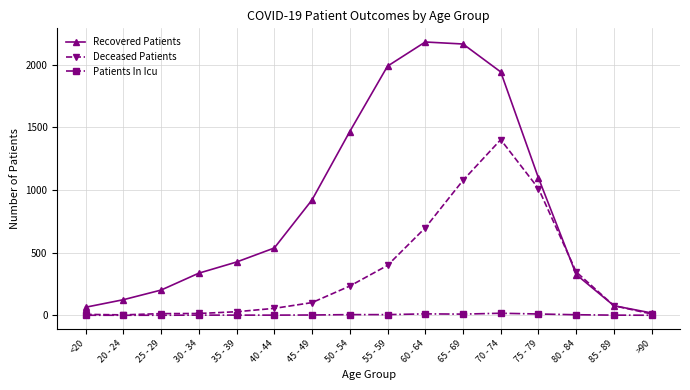

How many series are shown in this chart?

3